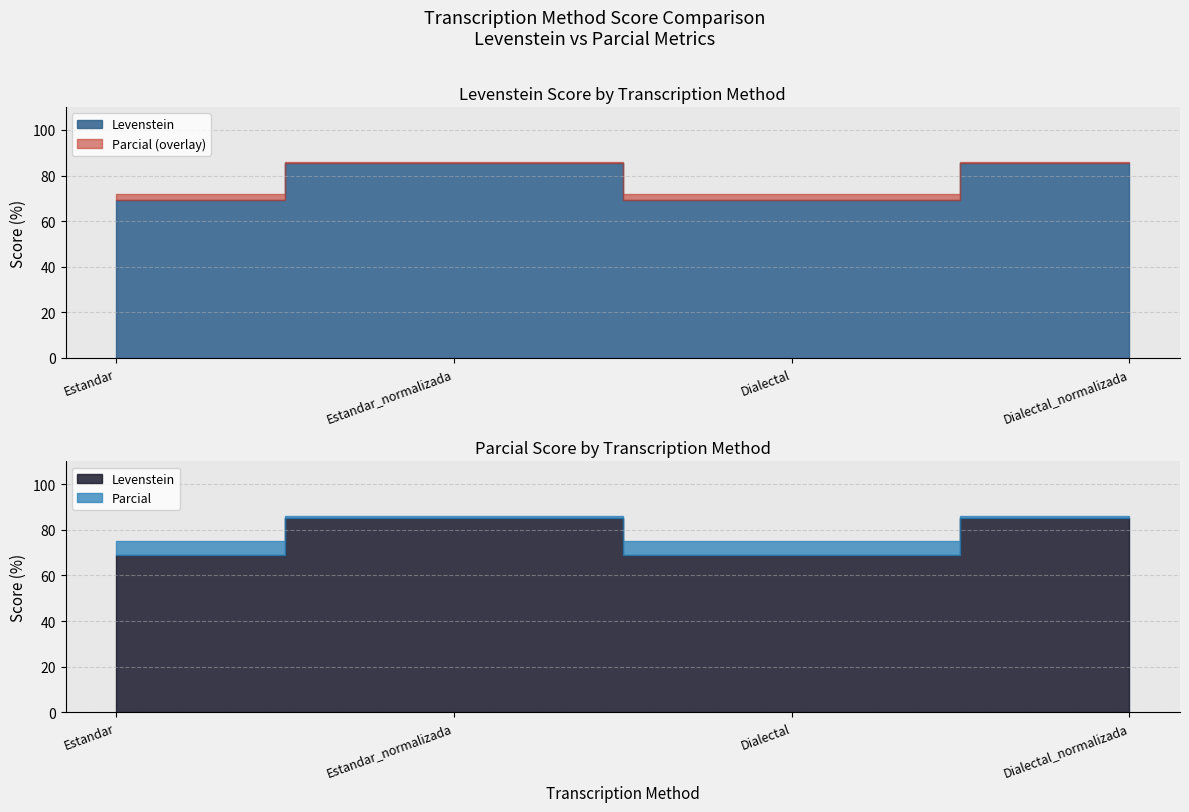

List the labels in order of Parcial value, largest first.

Estandar_normalizada, Dialectal_normalizada, Estandar, Dialectal